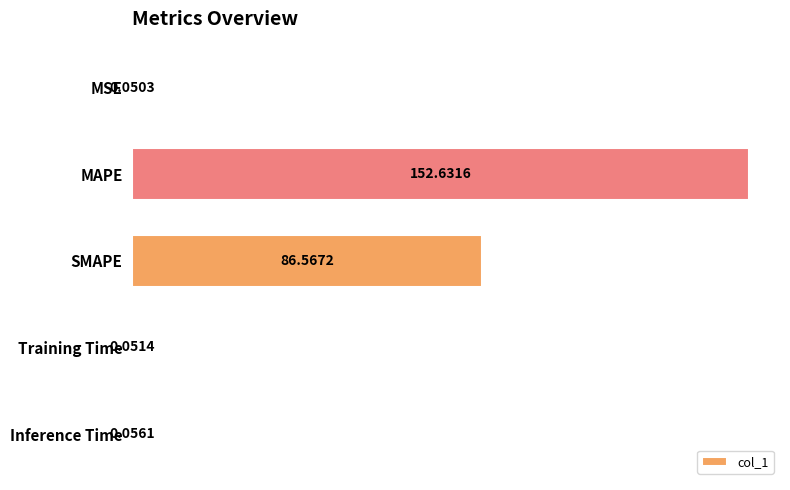

What is the sum of all values?

239.4